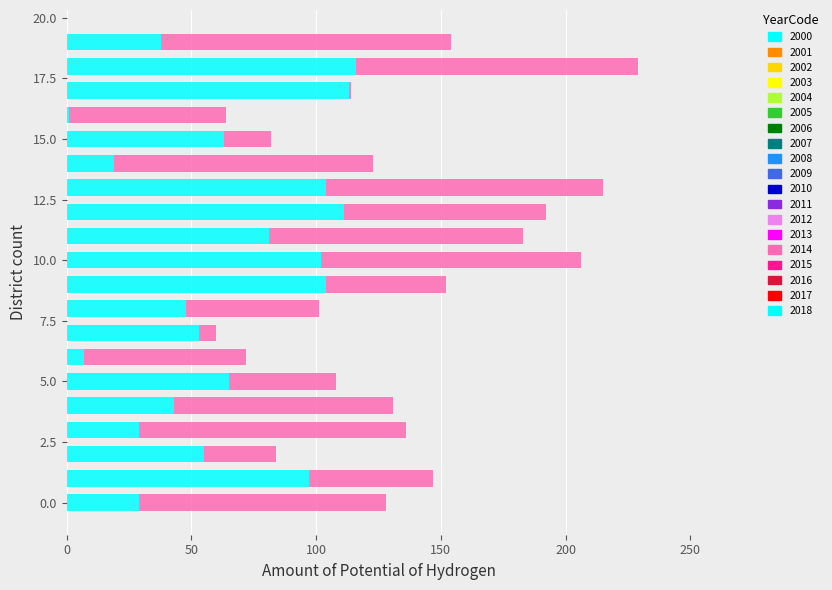

How many categories are shown in the chart?

20